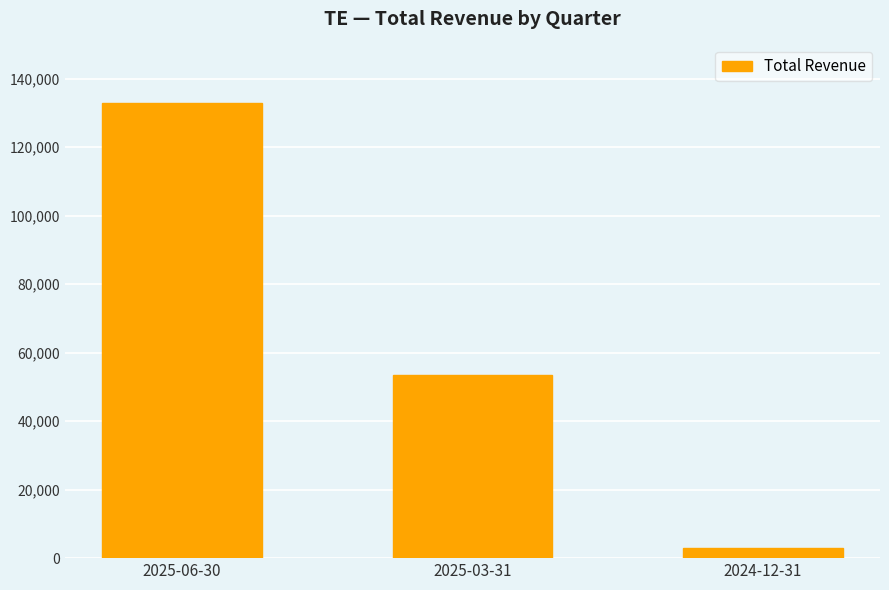

What is the label of the 3rd bar from the left?

2024-12-31